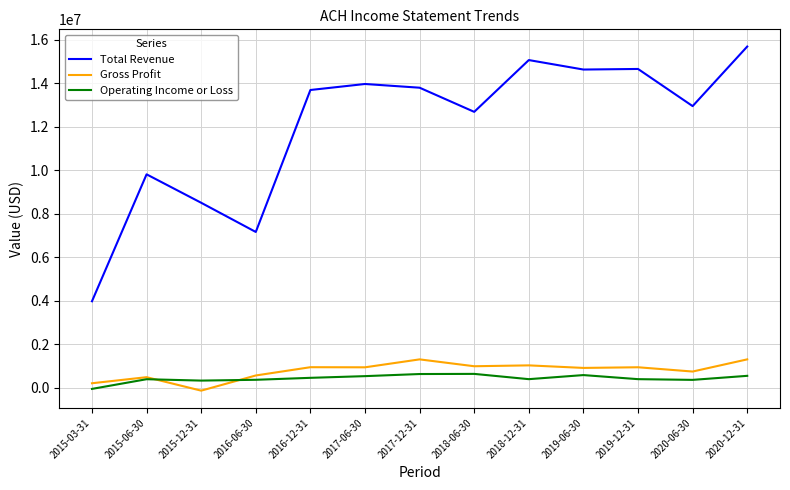

What is the lowest value of the Gross Profit series?

-124300